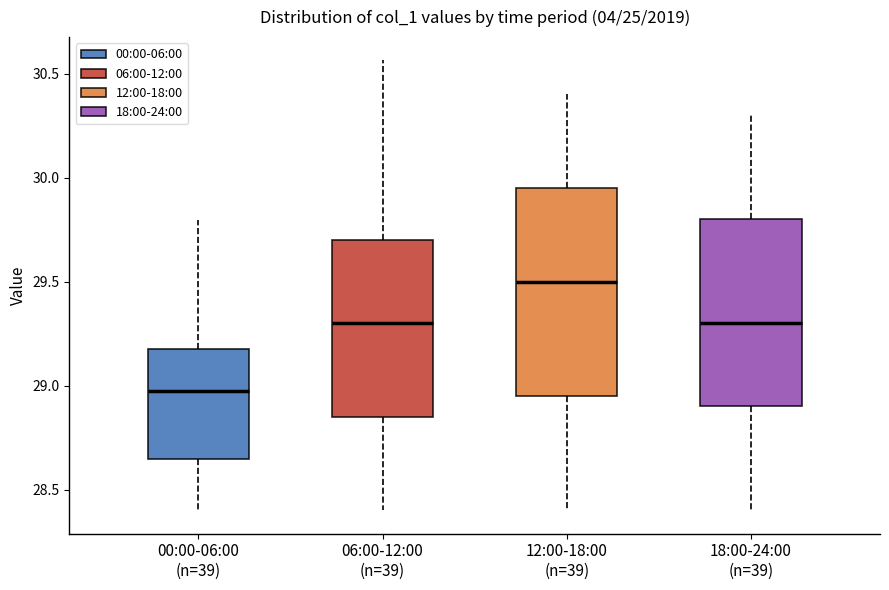

Where is the lower edge of the box for 12:00-18:00 (n=39) on the y-axis? The values are not printed on the chart, so give them approximately, as read against the axis.

28.95